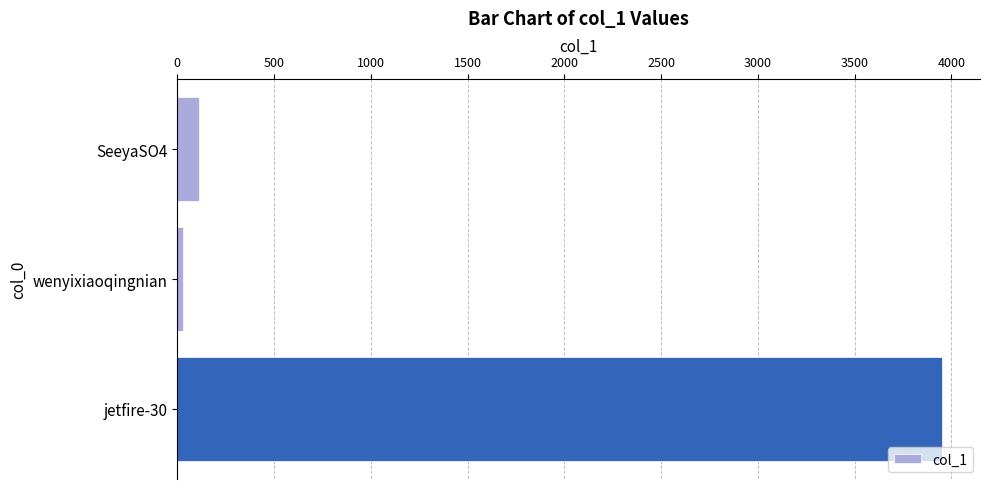

Reading top to bottom, what are all the values shown in this chart?

SeeyaSO4=111	wenyixiaoqingnian=30	jetfire-30=3950